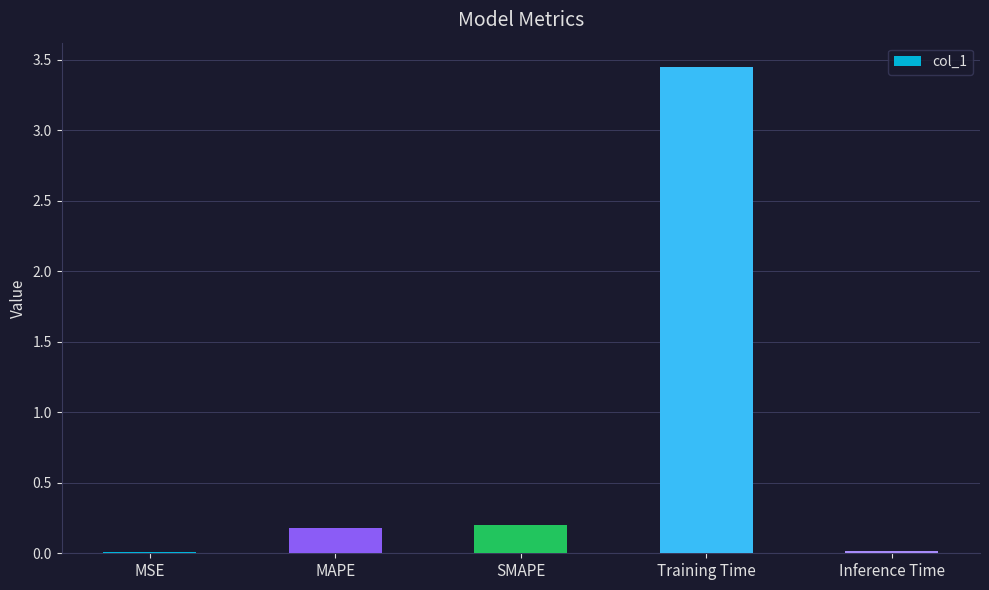

What is the sum of the values at SMAPE and MAPE?

0.4